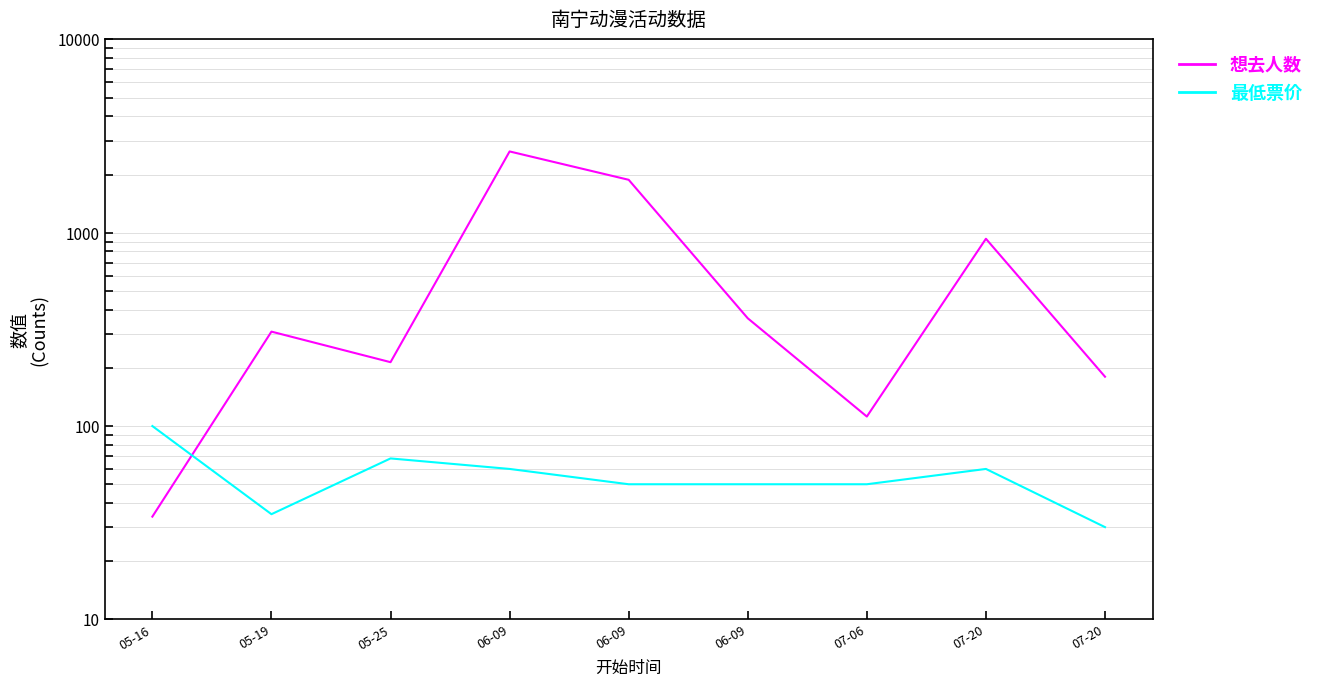

The 想去人数 series shows 68 at 07-06. True or false?

False